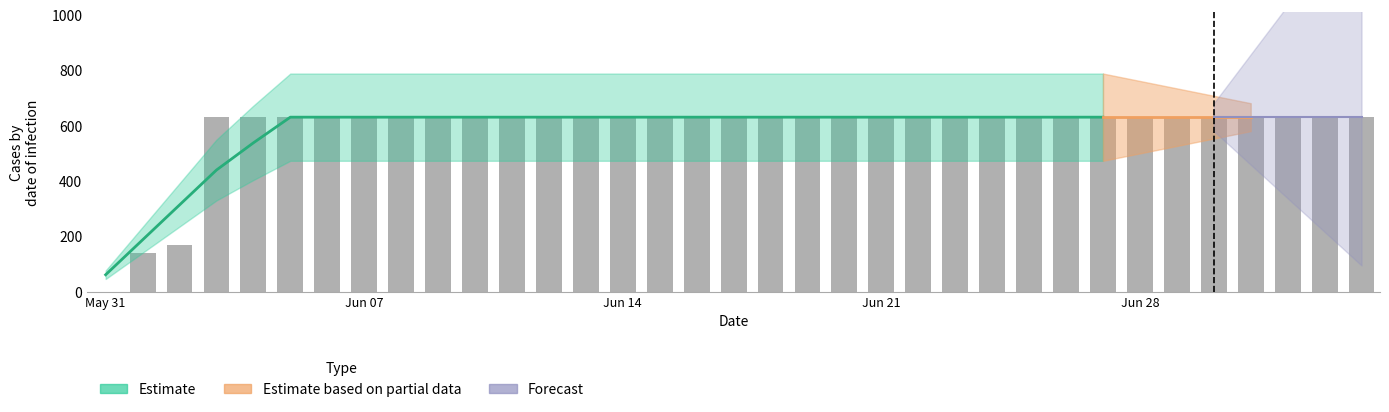

The value at 2020-06-12 is 431. True or false?

False